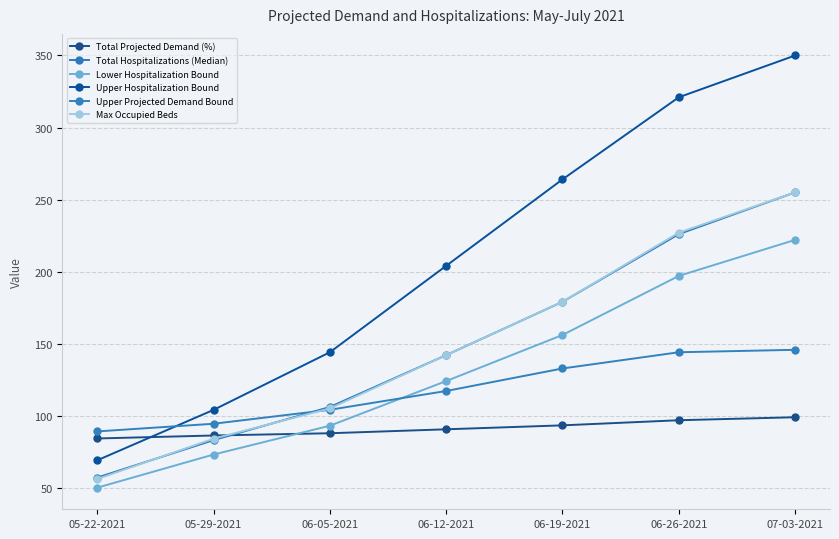

True or false: Max Occupied Beds has more than 0 points higher than both neighbors.

False